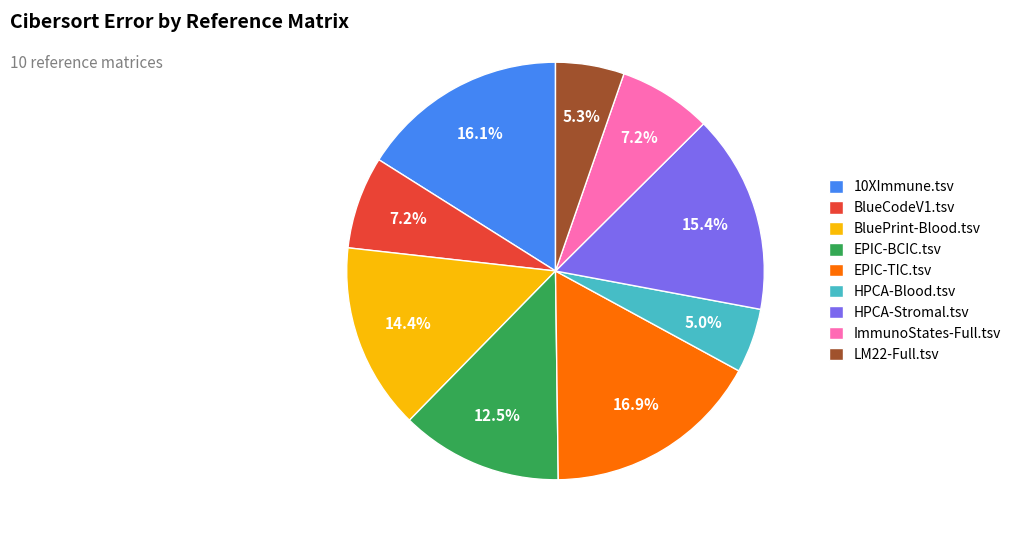

Combined, do BlueCodeV1.tsv and 10XImmune.tsv account for over 50%?

No